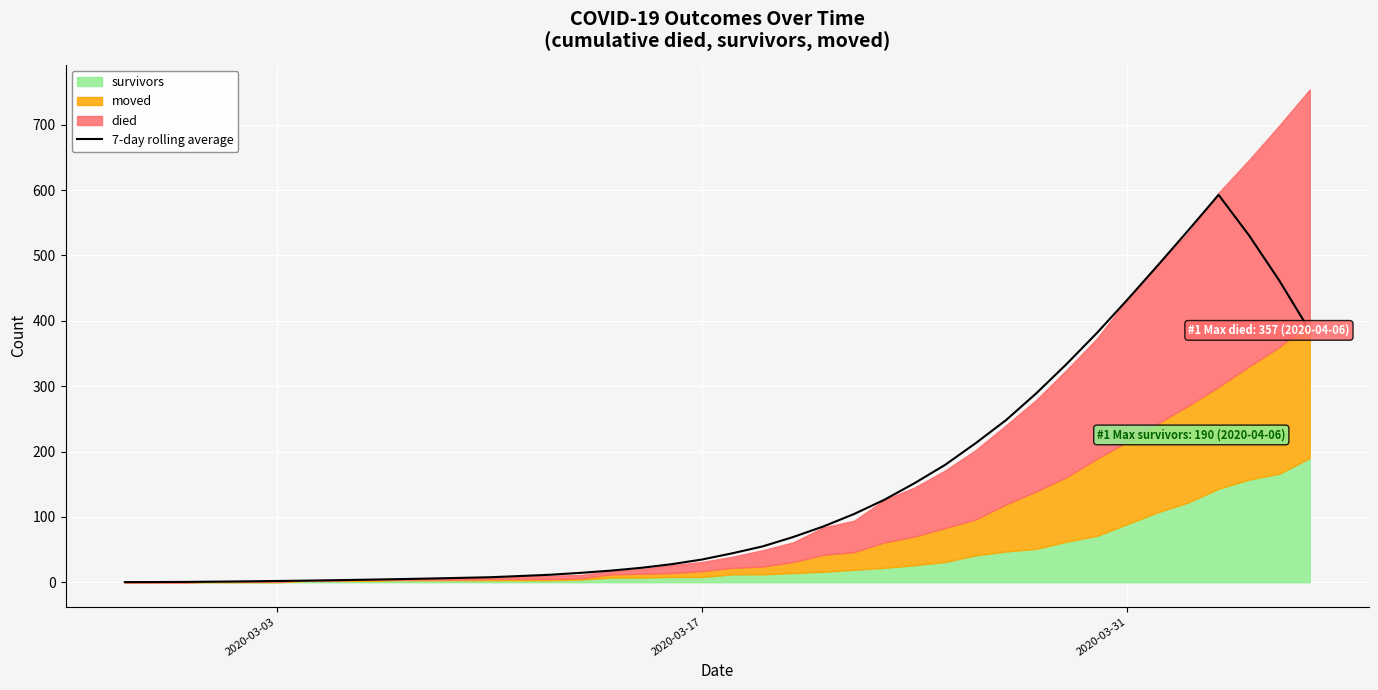

Does the chart display data point markers on the line(s)?

No